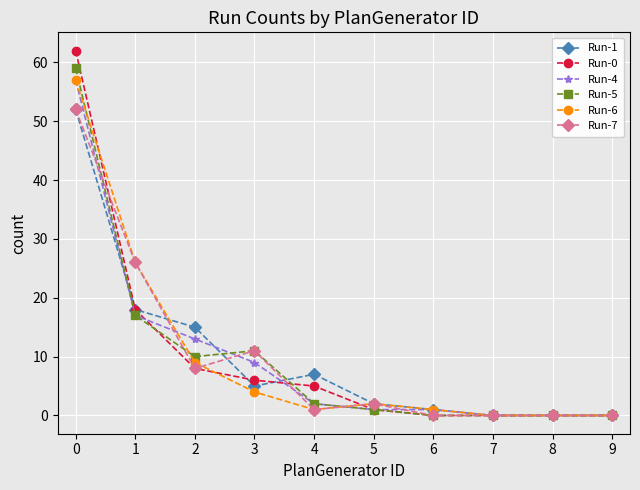

The value of Run-4 at 1 is 24. True or false?

False